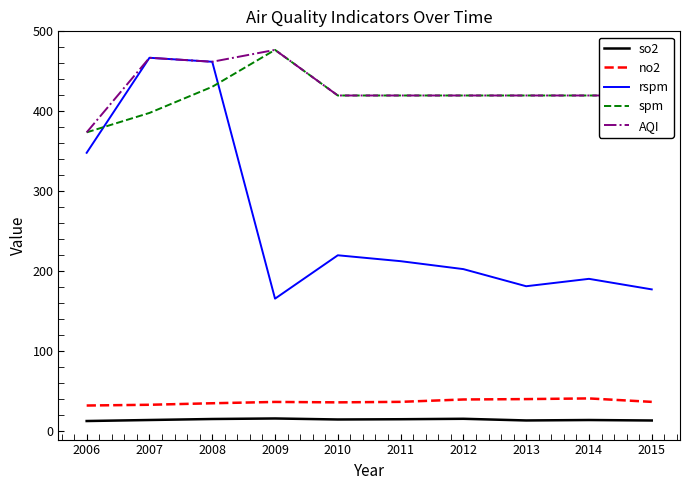

The value of spm at 2012 is 607.6. True or false?

False